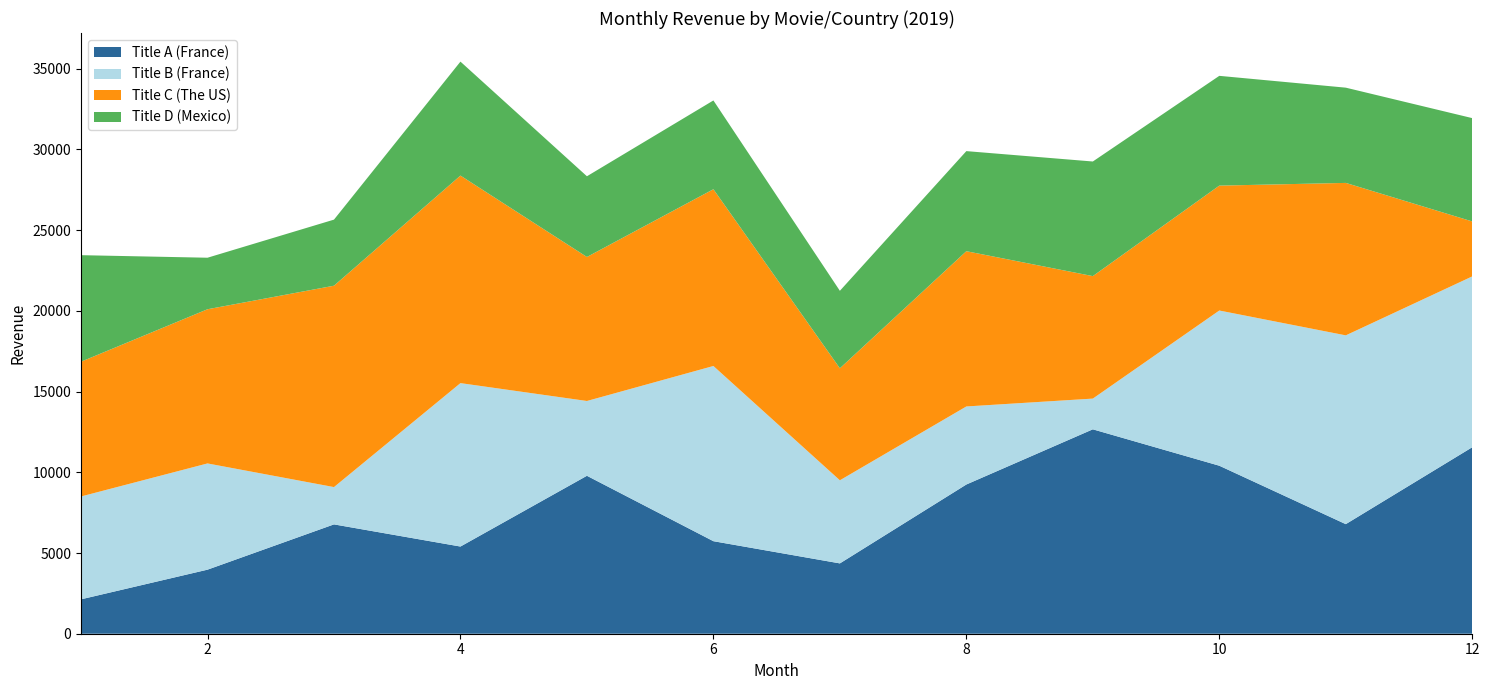

Reading left to right, list all the values displayed in this chart.

Title A (France): 1=2131.0	2=3968.3	3=6773.5	4=5401.0	5=9784.3	6=5732.3	7=4356.7	8=9244.0	9=12662.2	10=10407.7	11=6788.3	12=11552.5
Title B (France): 1=6371.7	2=6580.5	3=2310.2	4=10123.0	5=4632.9	6=10852.9	7=5147.9	8=4834.4	9=1903.3	10=9614.0	11=11694.2	12=10582.3
Title C (The US): 1=8347.7	2=9551.3	3=12474.4	4=12856.3	5=8920.9	6=10949.3	7=6937.8	8=9617.3	9=7587.2	10=7737.2	11=9444.1	12=3405.2
Title D (Mexico): 1=6599.6	2=3191.9	3=4093.6	4=7059.1	5=5000.0	6=5500.0	7=4800.0	8=6200.0	9=7100.0	10=6800.0	11=5900.0	12=6400.0